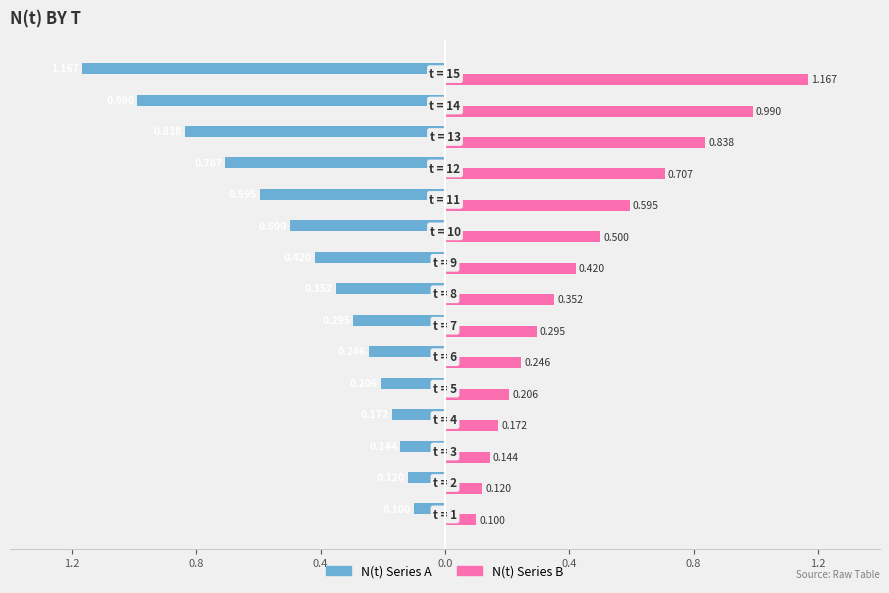

What are all the series names shown in the legend?

N(t) Series A, N(t) Series B